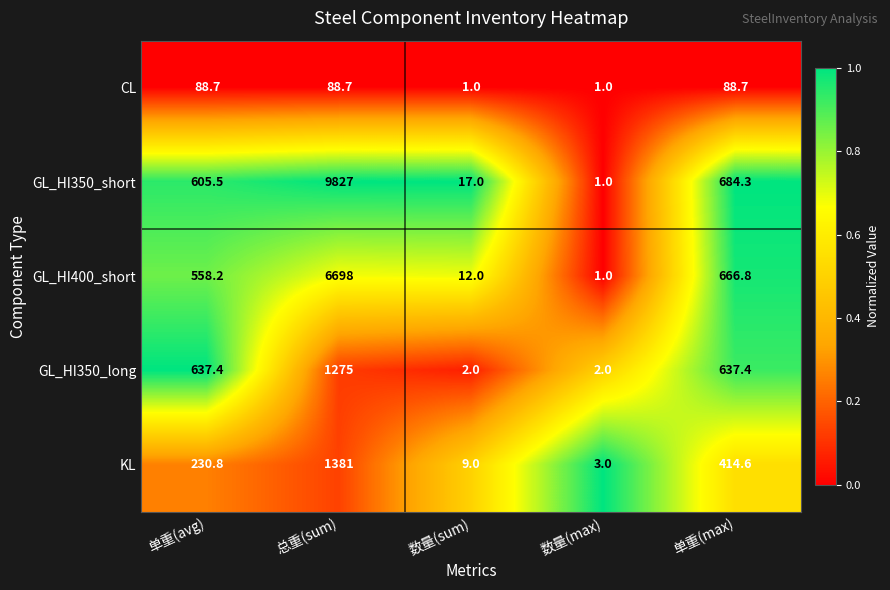

Where is GL_HI350_short nearest to the value 4914?

单重(max)